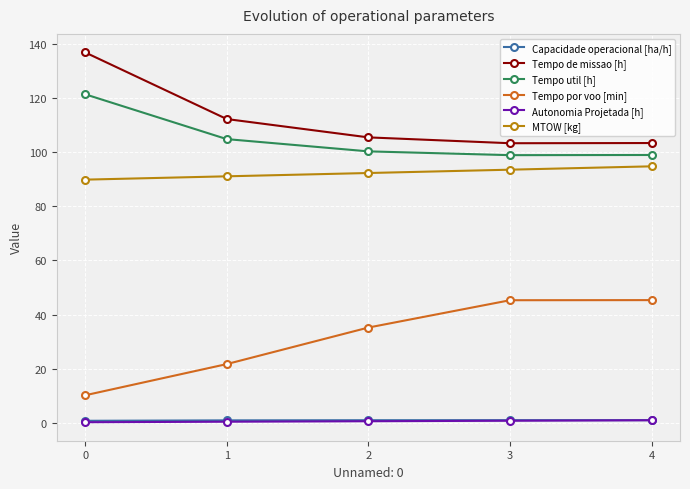

Is the value of Capacidade operacional [ha/h] at 1 greater than the value of Tempo de missao [h] at 4?

No